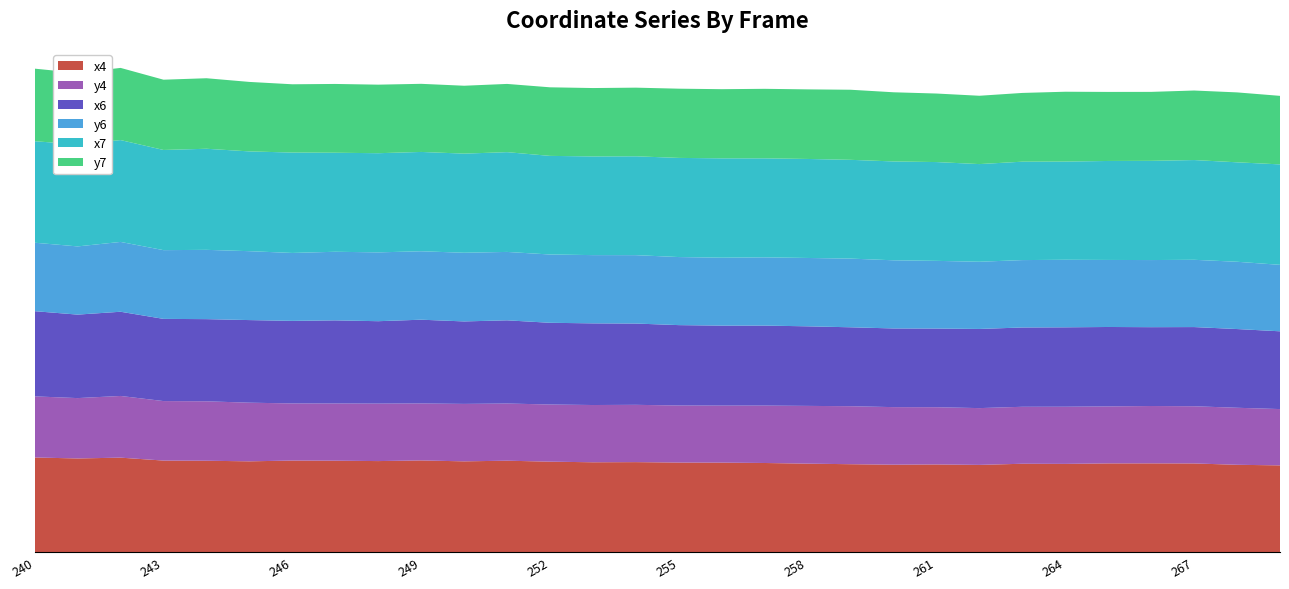

Reading right to left, extract all data points from this chart.

x4: 269=0.5	268=0.5	267=0.5	266=0.5	265=0.5	264=0.5	263=0.5	262=0.5	261=0.5	260=0.5	259=0.5	258=0.5	257=0.5	256=0.5	255=0.5	254=0.5	253=0.5	252=0.5	251=0.5	250=0.5	249=0.5	248=0.5	247=0.5	246=0.5	245=0.5	244=0.5	243=0.5	242=0.5	241=0.5	240=0.5
y4: 269=0.3	268=0.3	267=0.3	266=0.3	265=0.3	264=0.3	263=0.3	262=0.3	261=0.3	260=0.3	259=0.3	258=0.3	257=0.3	256=0.3	255=0.3	254=0.3	253=0.3	252=0.3	251=0.3	250=0.3	249=0.3	248=0.3	247=0.3	246=0.3	245=0.3	244=0.3	243=0.3	242=0.3	241=0.3	240=0.3
x6: 269=0.4	268=0.4	267=0.4	266=0.4	265=0.4	264=0.4	263=0.4	262=0.4	261=0.4	260=0.4	259=0.4	258=0.4	257=0.4	256=0.4	255=0.5	254=0.5	253=0.5	252=0.5	251=0.5	250=0.5	249=0.5	248=0.5	247=0.5	246=0.5	245=0.5	244=0.5	243=0.5	242=0.5	241=0.5	240=0.5
y6: 269=0.4	268=0.4	267=0.4	266=0.4	265=0.4	264=0.4	263=0.4	262=0.4	261=0.4	260=0.4	259=0.4	258=0.4	257=0.4	256=0.4	255=0.4	254=0.4	253=0.4	252=0.4	251=0.4	250=0.4	249=0.4	248=0.4	247=0.4	246=0.4	245=0.4	244=0.4	243=0.4	242=0.4	241=0.4	240=0.4
x7: 269=0.6	268=0.6	267=0.6	266=0.6	265=0.6	264=0.6	263=0.6	262=0.5	261=0.6	260=0.6	259=0.6	258=0.6	257=0.6	256=0.6	255=0.6	254=0.6	253=0.6	252=0.6	251=0.6	250=0.6	249=0.6	248=0.6	247=0.6	246=0.6	245=0.6	244=0.6	243=0.6	242=0.6	241=0.6	240=0.6
y7: 269=0.4	268=0.4	267=0.4	266=0.4	265=0.4	264=0.4	263=0.4	262=0.4	261=0.4	260=0.4	259=0.4	258=0.4	257=0.4	256=0.4	255=0.4	254=0.4	253=0.4	252=0.4	251=0.4	250=0.4	249=0.4	248=0.4	247=0.4	246=0.4	245=0.4	244=0.4	243=0.4	242=0.4	241=0.4	240=0.4